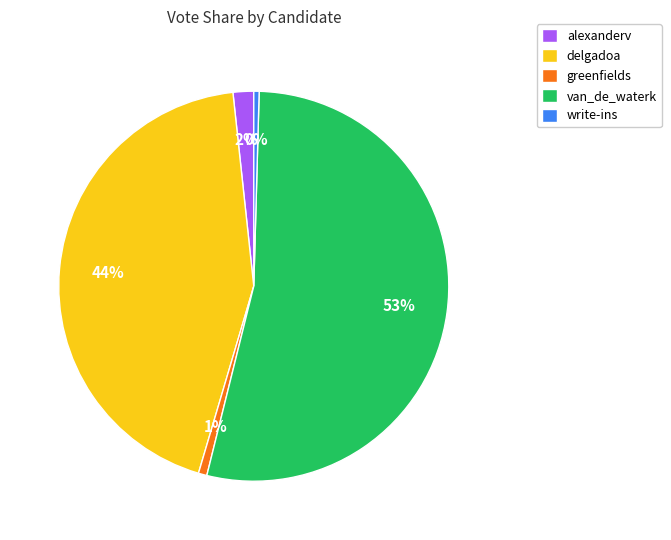

Is the sum of write-ins and greenfields greater than half?

No